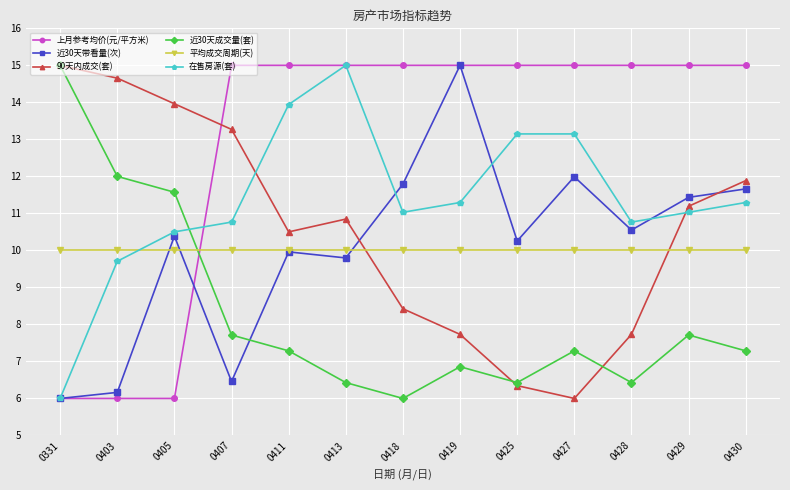

What is the total value across all series at 0425?

61.2